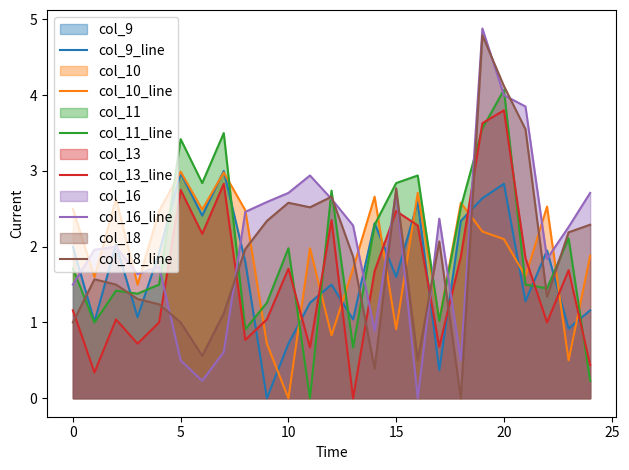

After their last crossing, which series has the higher values: col_18_line or col_13_line?

col_18_line